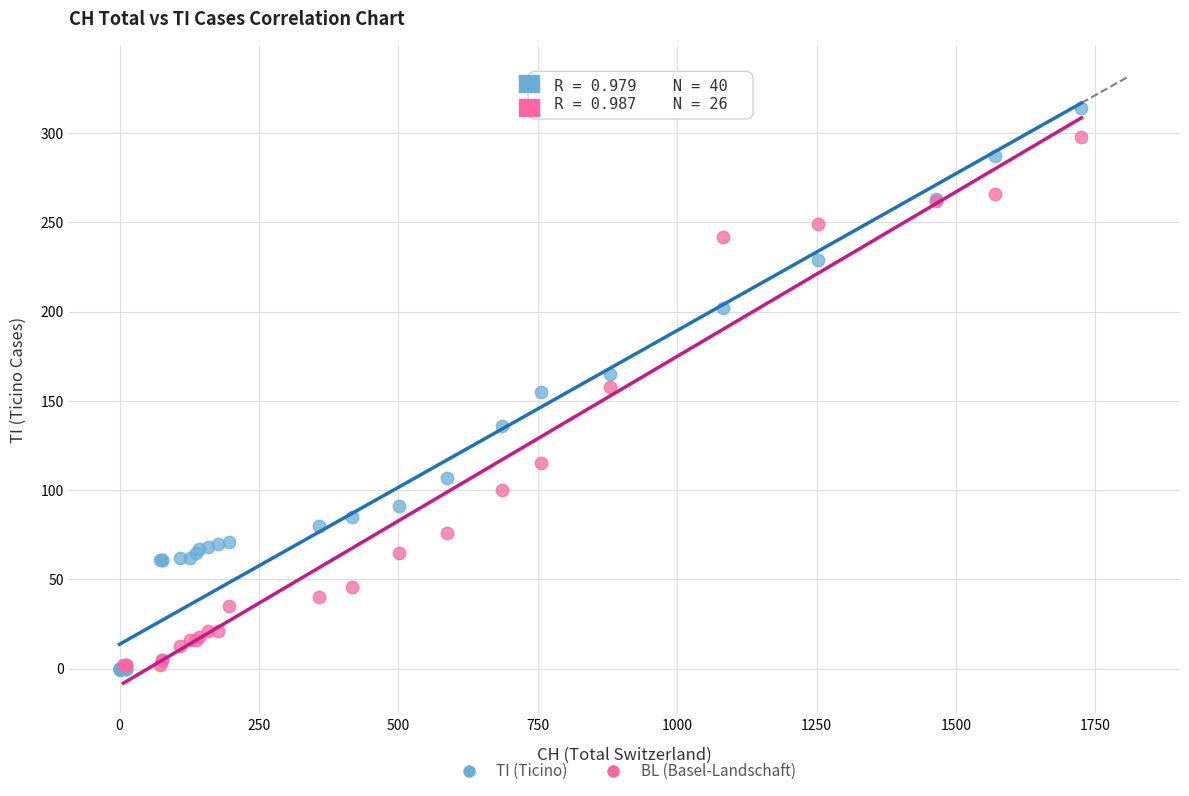

Which series contains the highest Y value?

TI (Ticino)